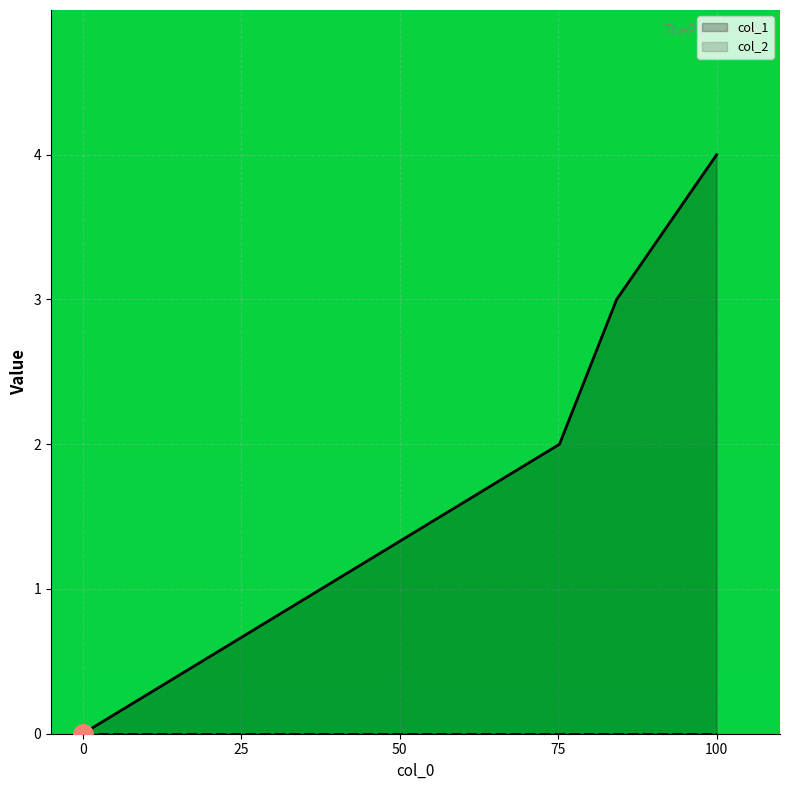

What is the difference between the highest and lowest values at 100?

4